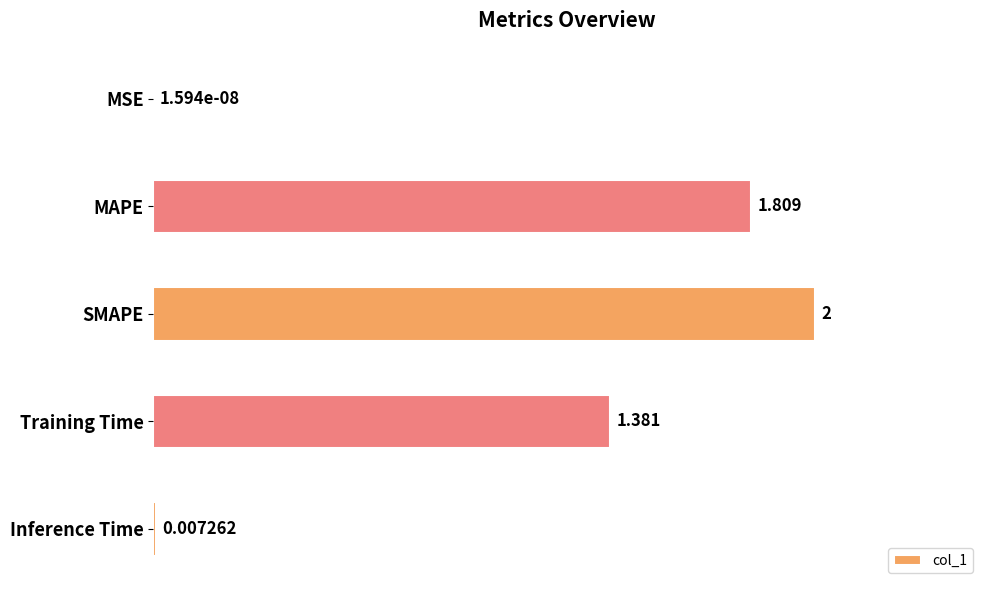

Which category has the highest value across all series?

SMAPE